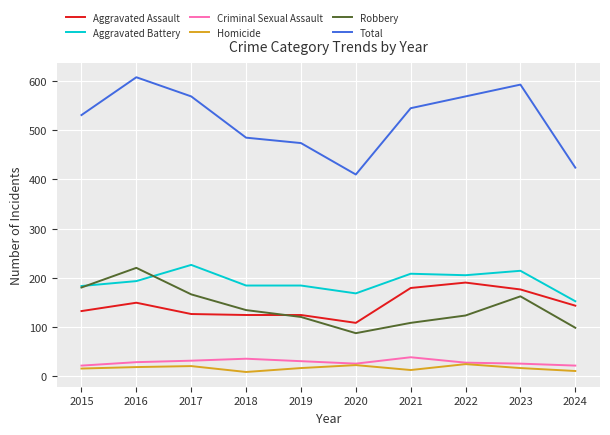

How many categories are shown in the chart?

10